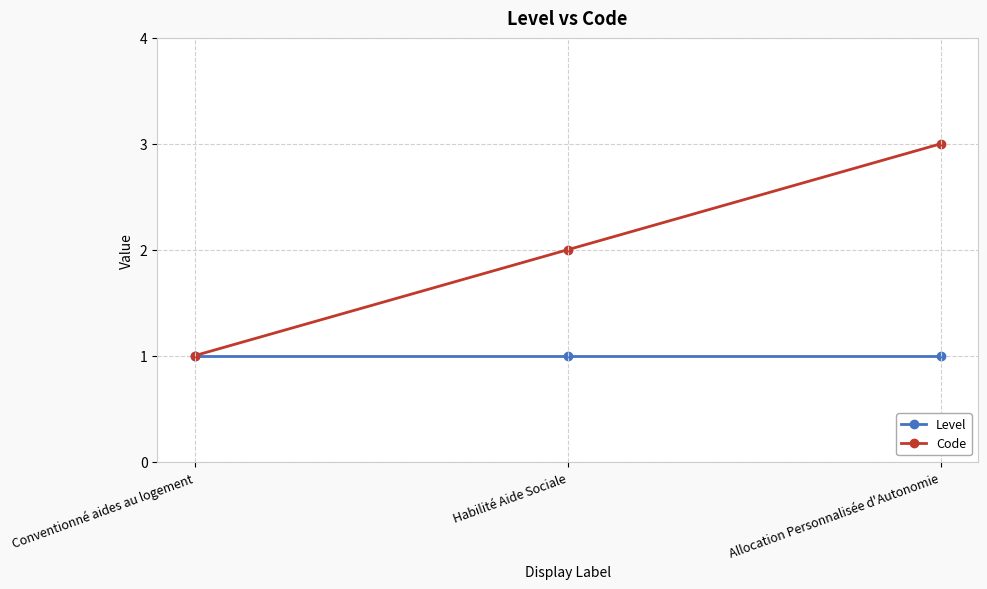

List the series in order of their overall mean, highest first.

Code, Level